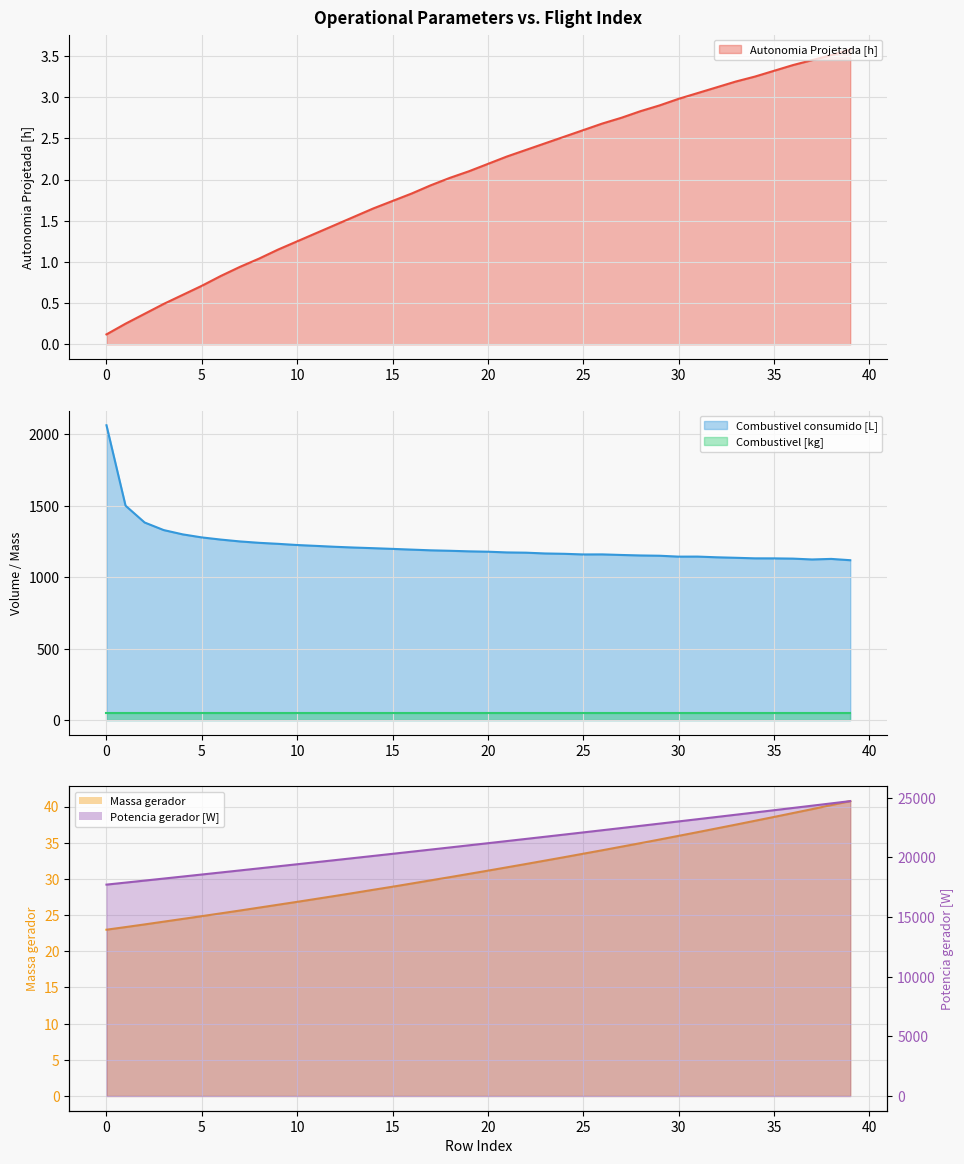

List the labels in order of Autonomia Projetada [h] value, largest first.

39, 38, 37, 36, 35, 34, 33, 32, 31, 30, 29, 28, 27, 26, 25, 24, 23, 22, 21, 20, 19, 18, 17, 16, 15, 14, 13, 12, 11, 10, 9, 8, 7, 6, 5, 4, 3, 2, 1, 0